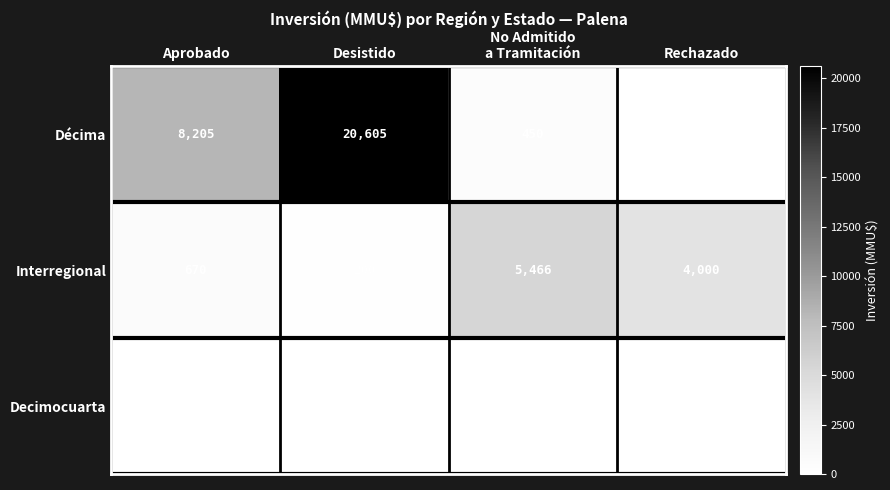

True or false: Décima has a value of 8205 at Aprobado.

True